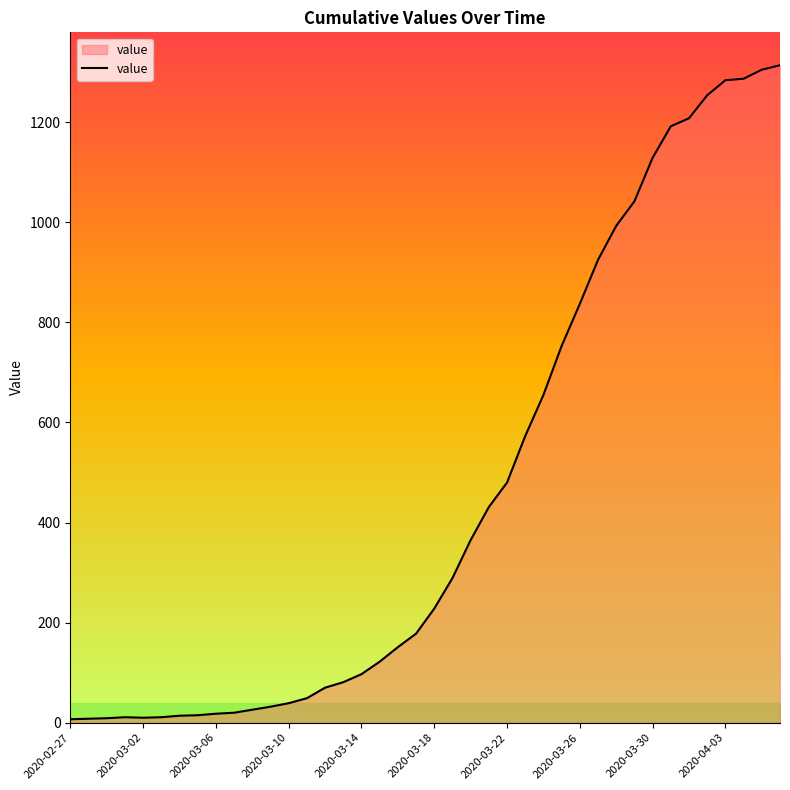

What is the difference between the maximum and minimum values?

1307